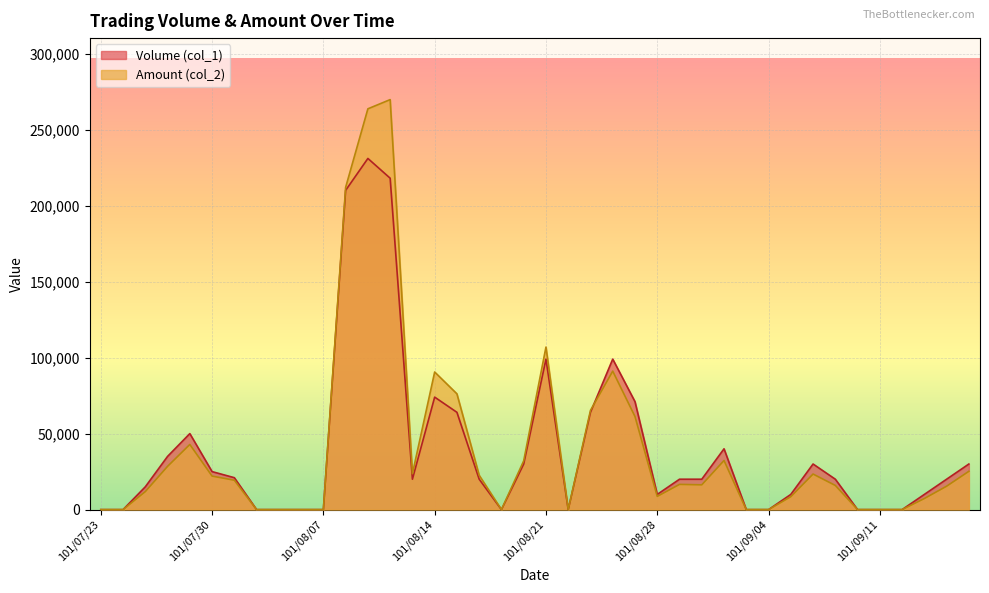

How many values in the Amount (col_2) series are below 16600?

20